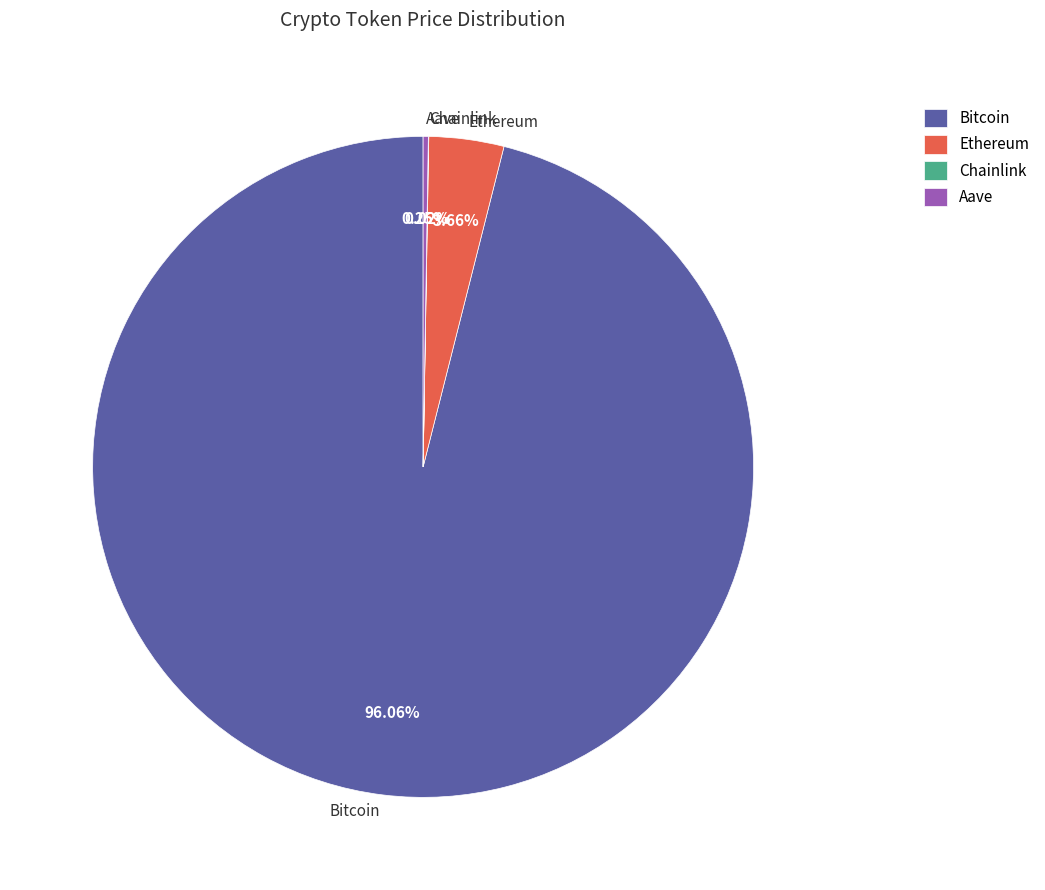

Which slice represents more than half of the pie?

Bitcoin